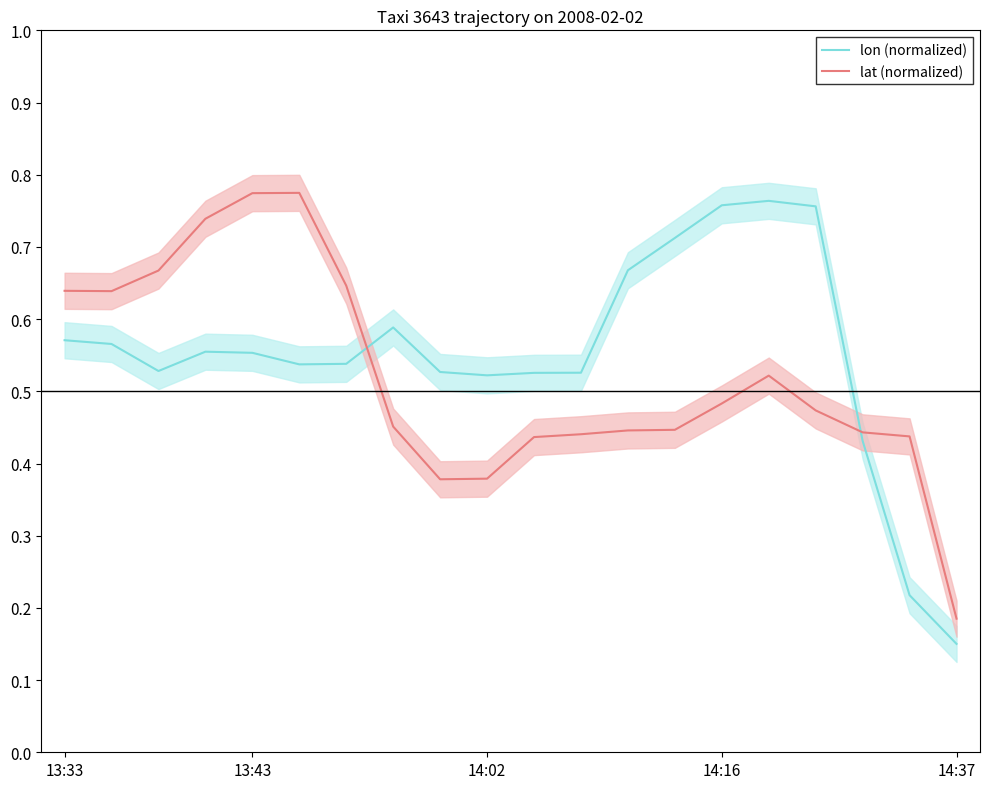

After their last crossing, which series has the higher values: lat (normalized) or lon (normalized)?

lat (normalized)